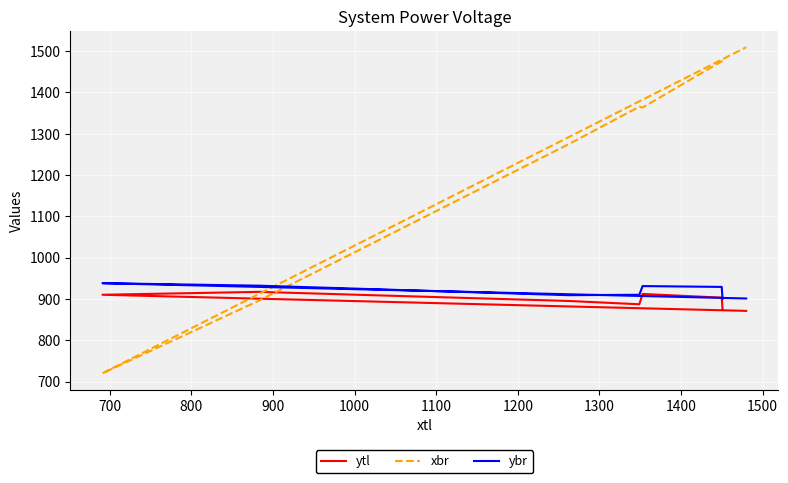

At 1000, list the series in order from smallest to largest.

ytl, ybr, xbr